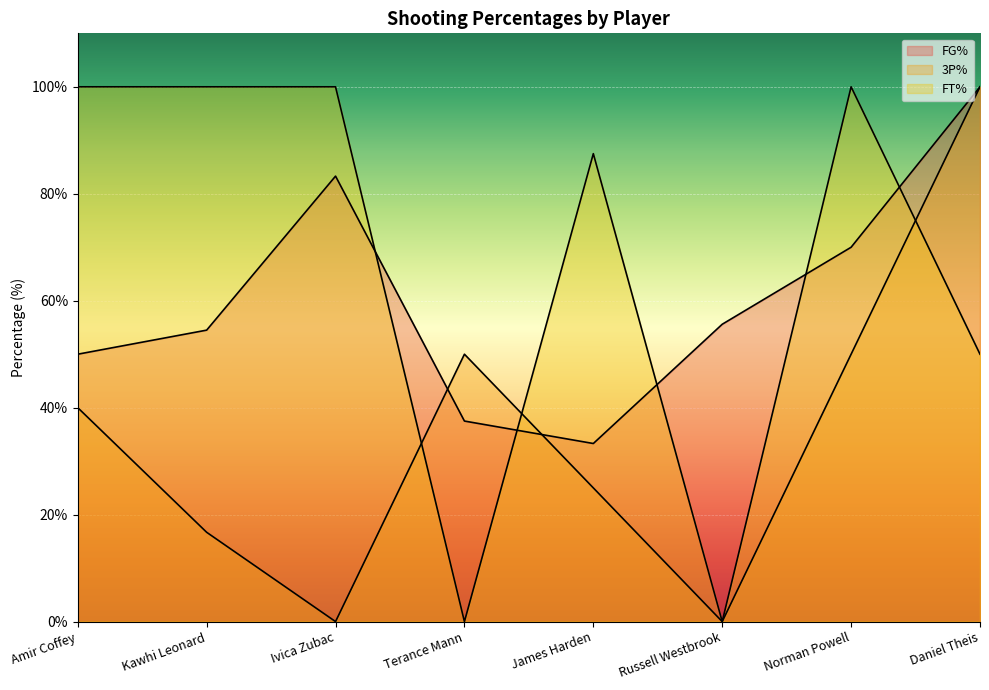

What is the spread (max minus min) of values at Russell Westbrook?

55.6